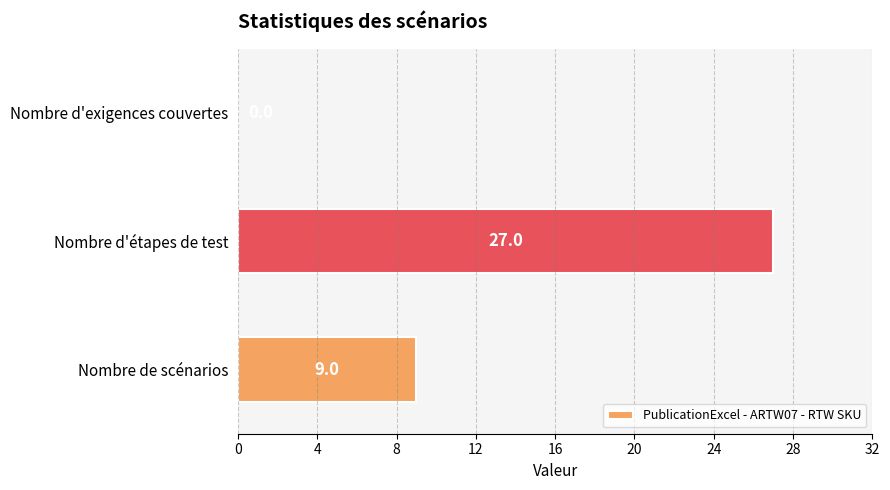

True or false: the data shows 2 at Nombre de scénarios.

False